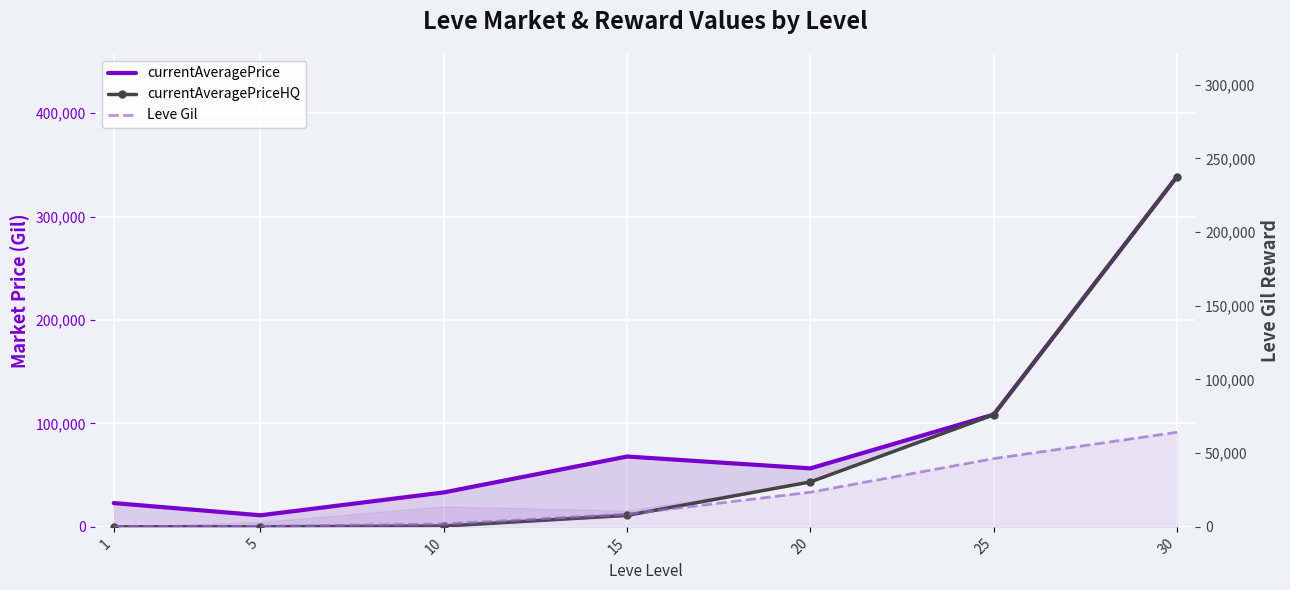

True or false: Leve Gil and currentAveragePrice intersect in this chart.

False